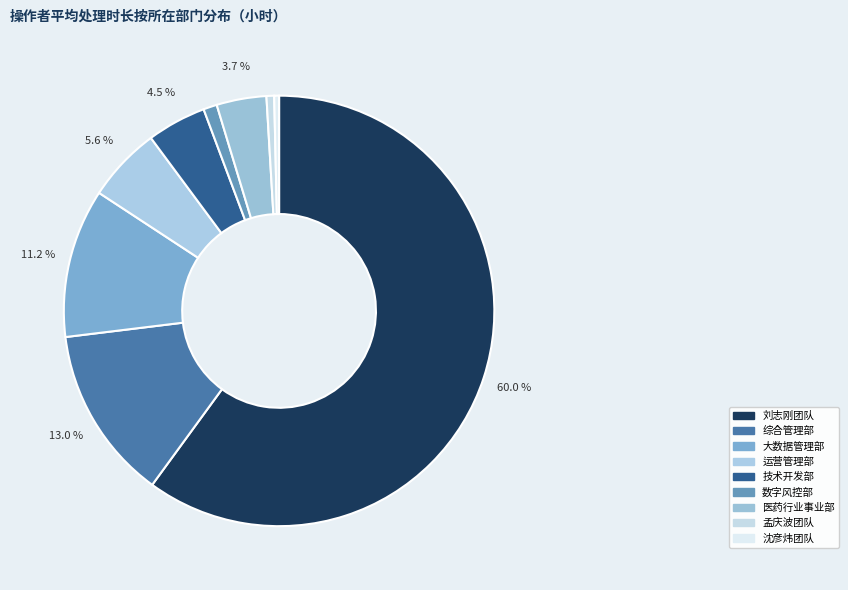

How many segments does this pie chart have?

9